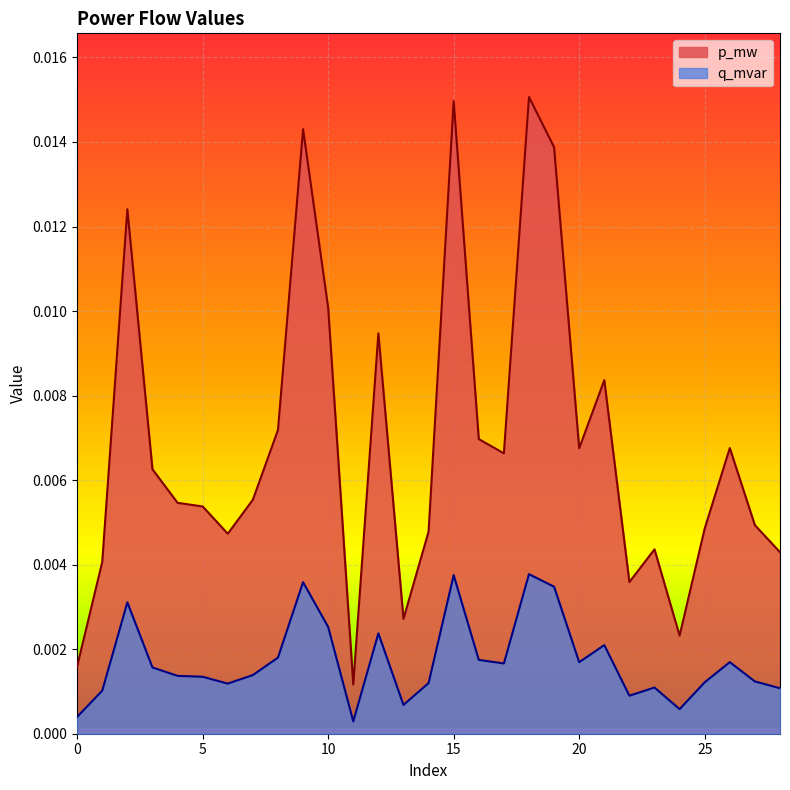

At which category does p_mw reach its first local peak?

2